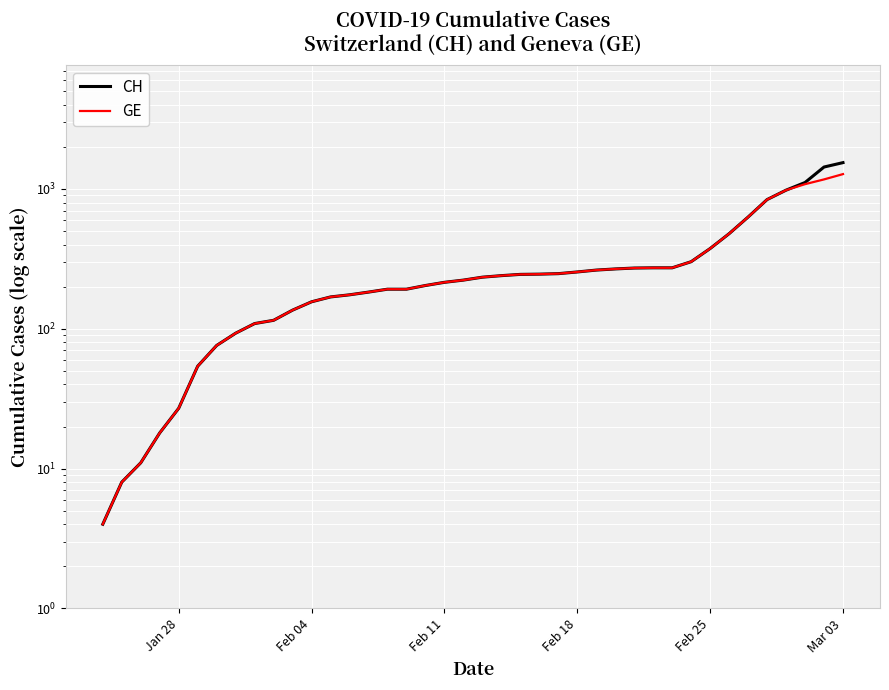

True or false: GE and CH intersect in this chart.

False